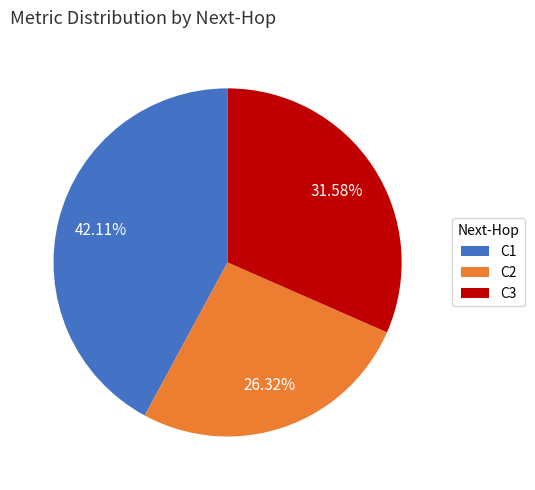

How many segments does this pie chart have?

3